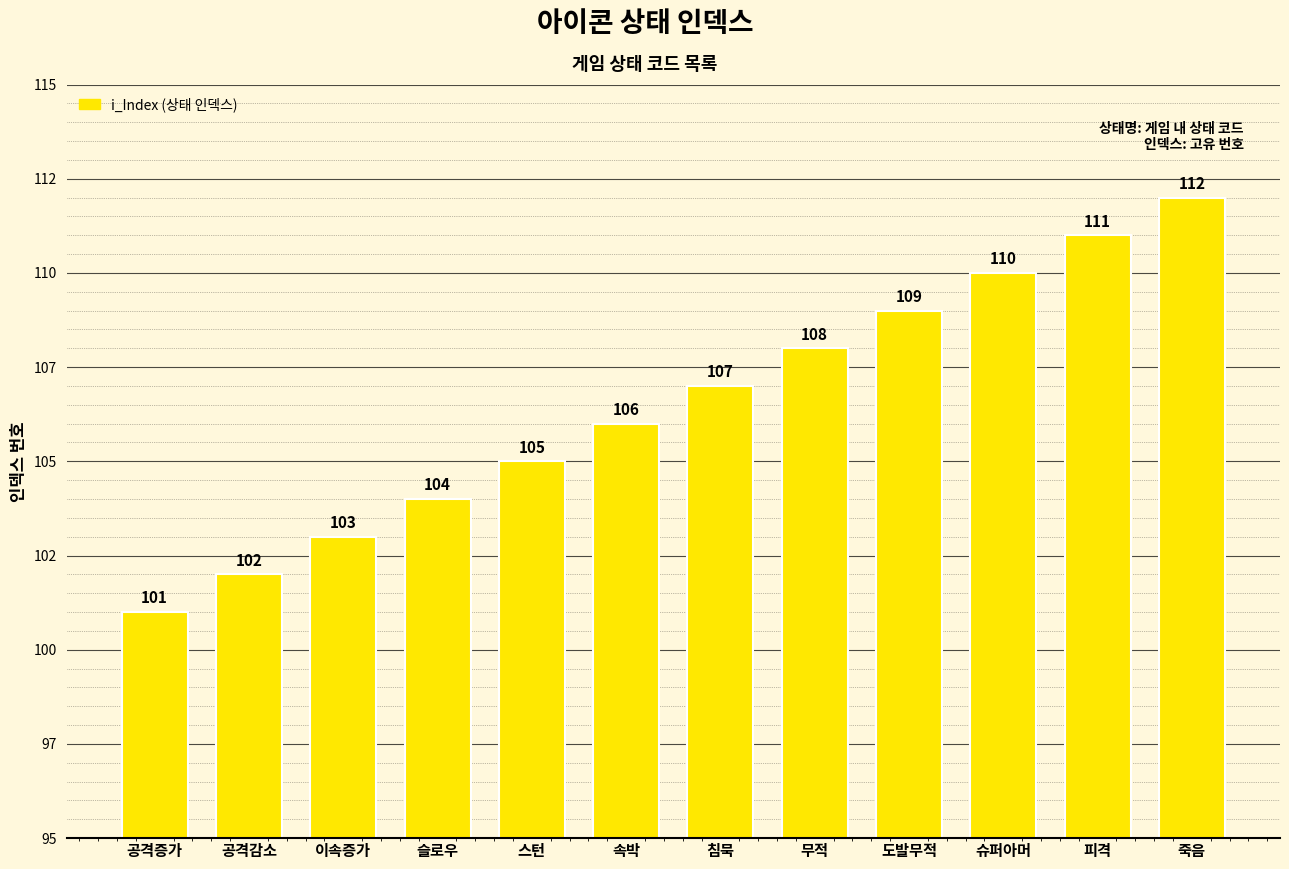

Reading left to right, extract all data points from this chart.

101	102	103	104	105	106	107	108	109	110	111	112